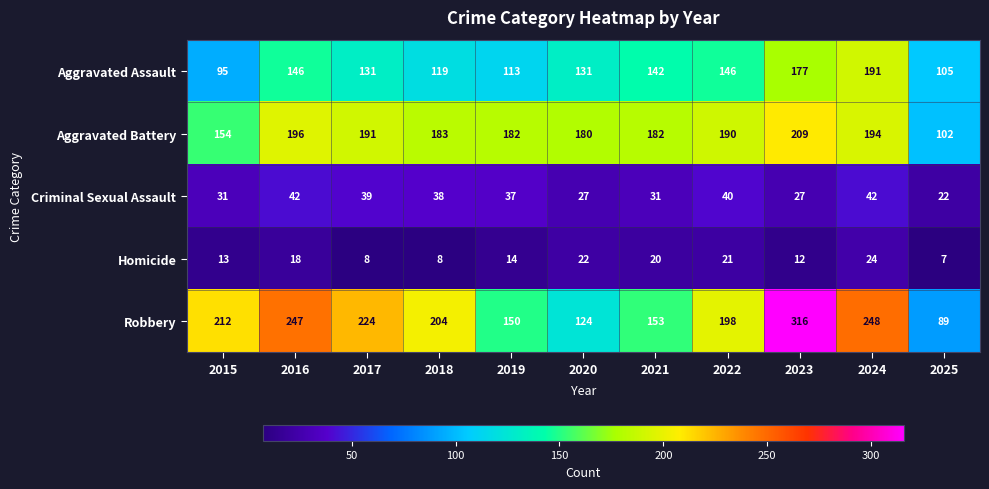

Rank the series by their maximum value, from lowest to highest.

Homicide, Criminal Sexual Assault, Aggravated Assault, Aggravated Battery, Robbery